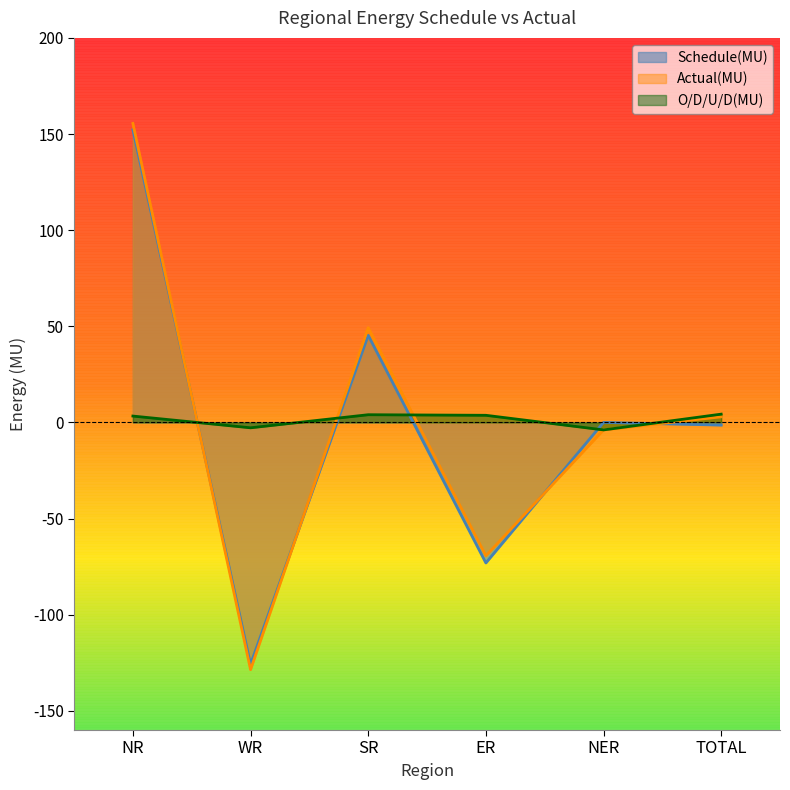

At NR, list the series in order from largest to smallest.

Actual(MU), Schedule(MU), O/D/U/D(MU)